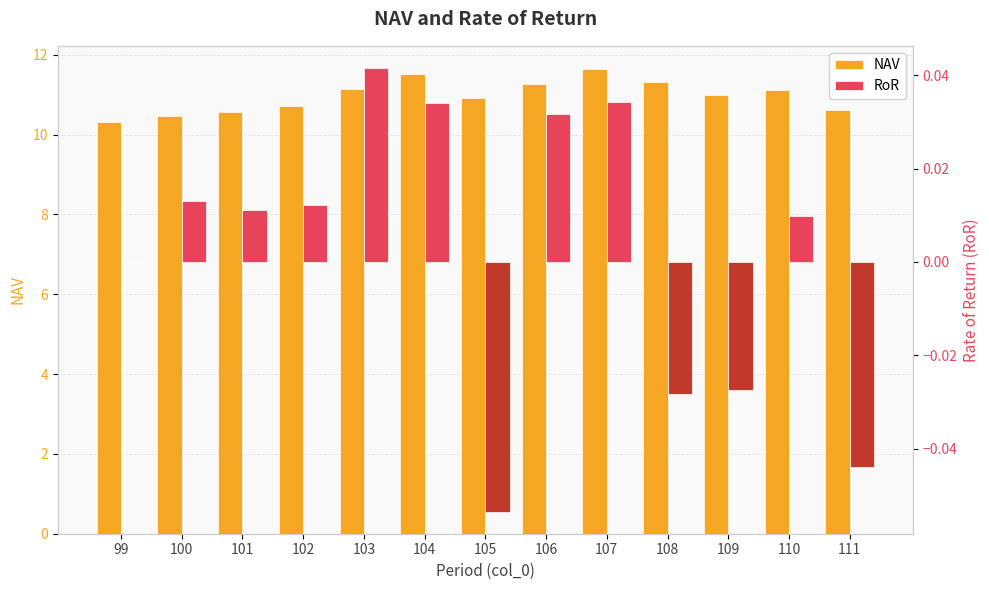

At which label does RoR first exceed 0?

100